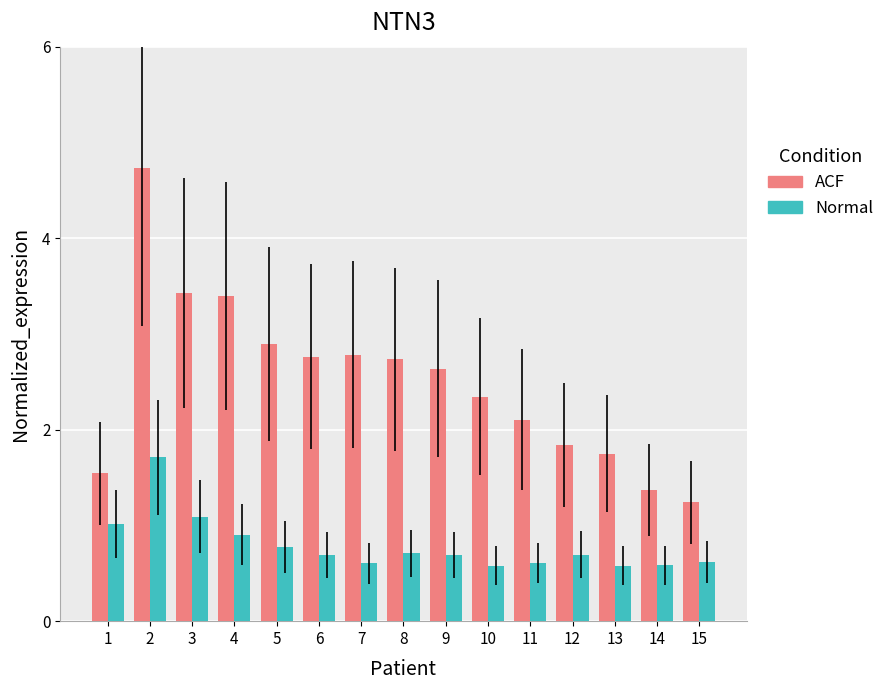

What is the highest value of the Normal series?

1.7